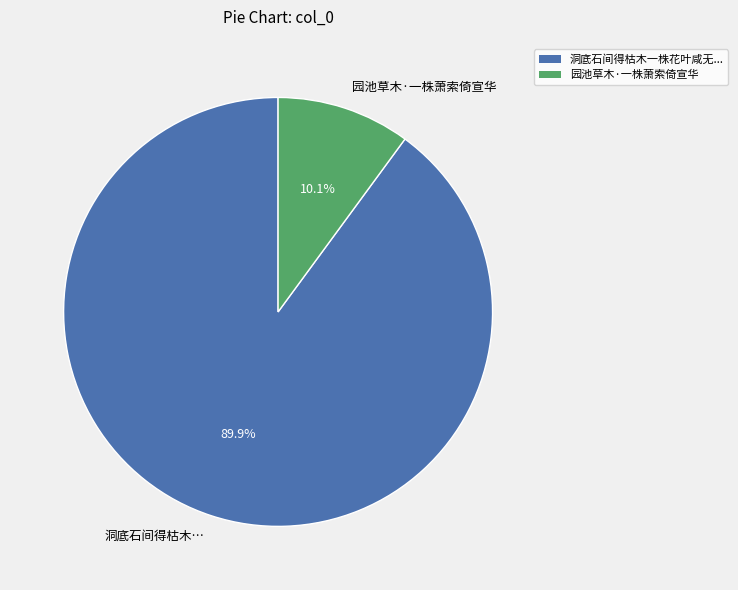

True or false: 园池草木·一株萧索倚宣华 accounts for 16% of the total.

False